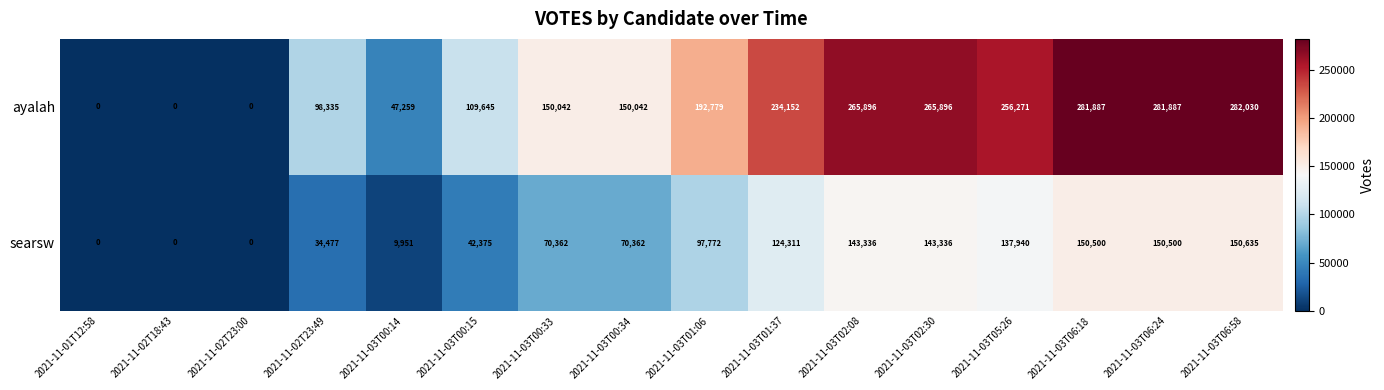

What is the greatest value displayed?

282030